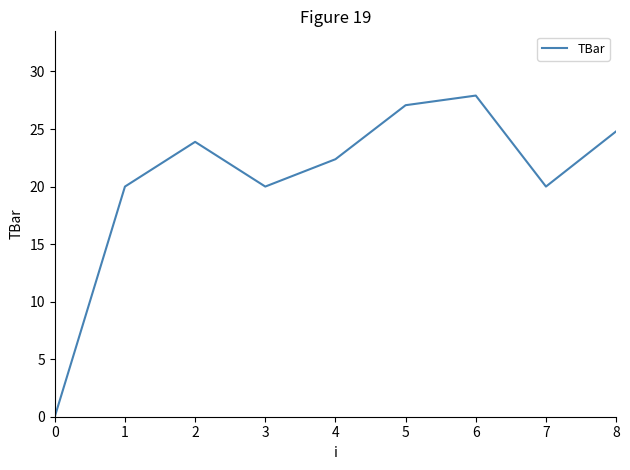

What is the sum of the values at 1 and 3?

40.0